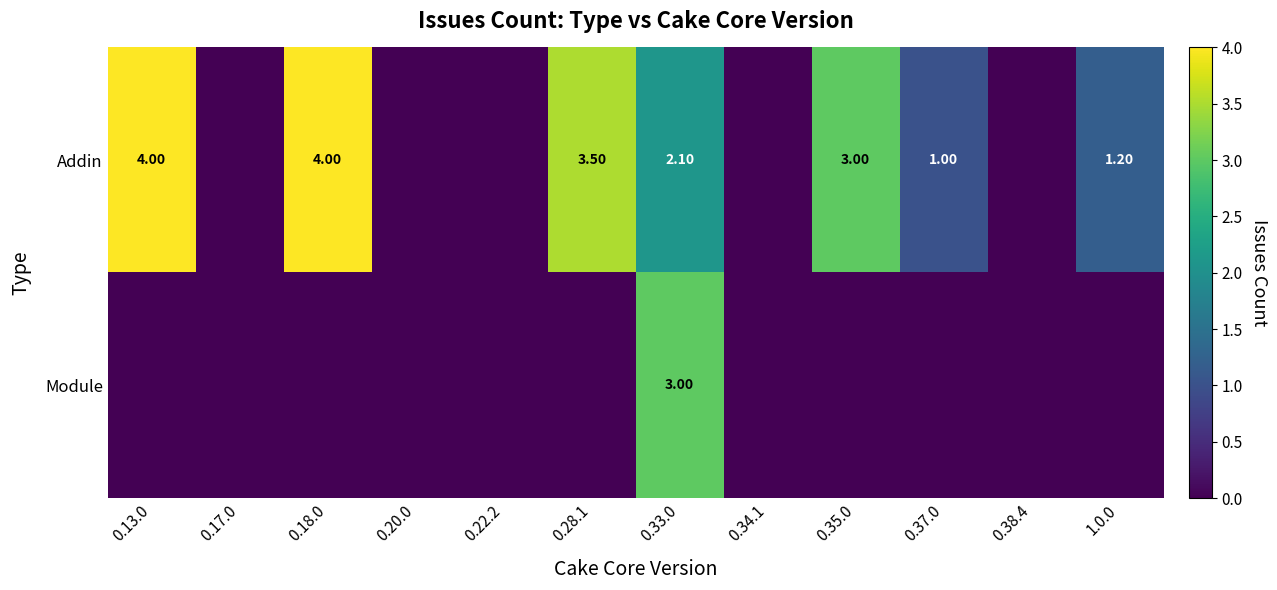

What is the sum of the Addin values at 0.18.0 and 0.13.0?

8.0